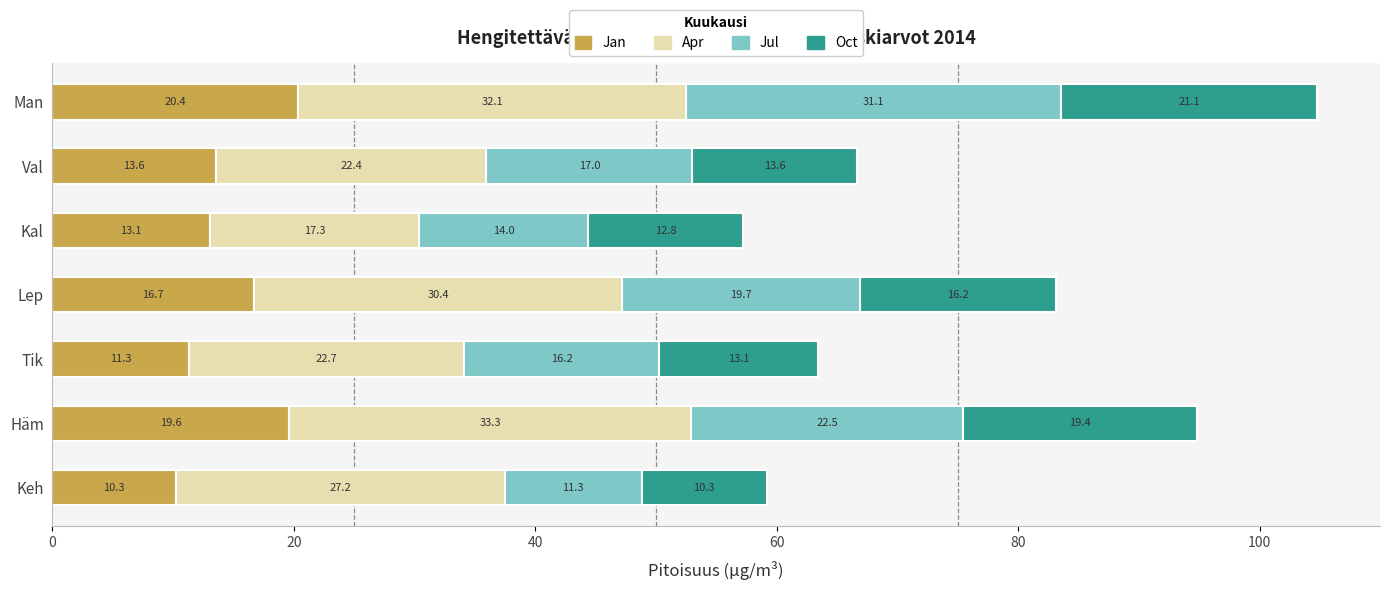

True or false: Jan has a value of 20.4 at Man.

True